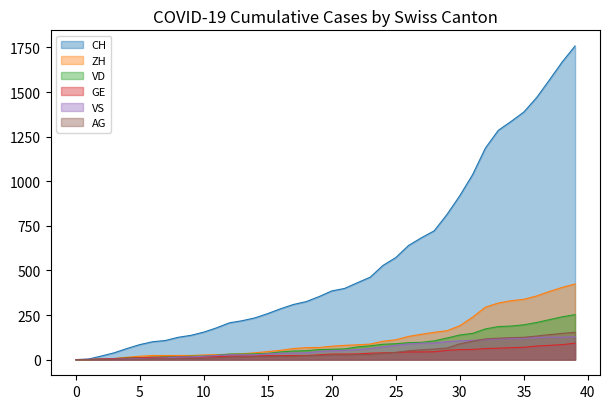

What are all the series names shown in the legend?

CH, ZH, VD, GE, VS, AG